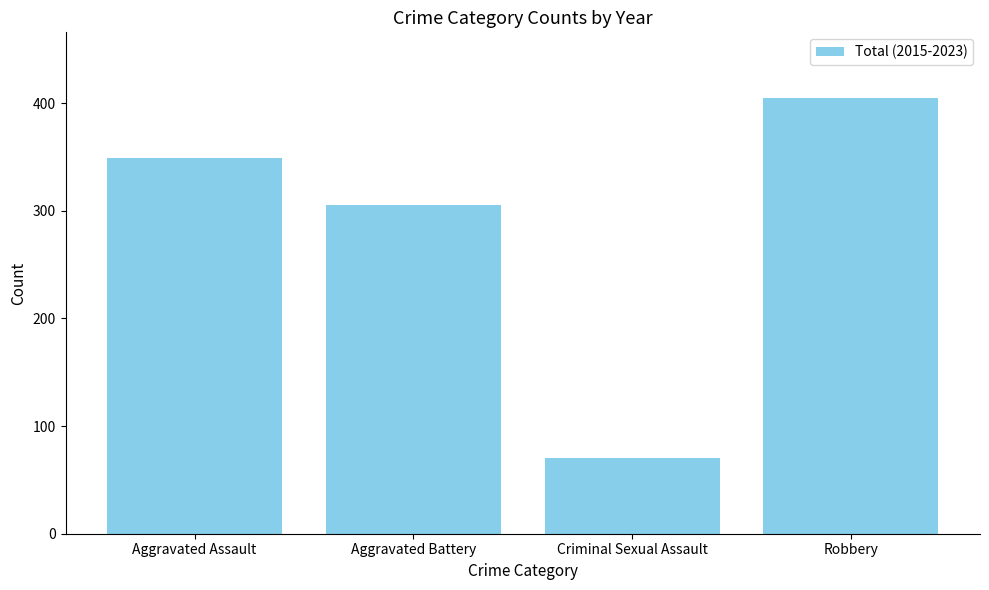

Reading left to right, list all the values displayed in this chart.

Aggravated Assault=349	Aggravated Battery=305	Criminal Sexual Assault=70	Robbery=405